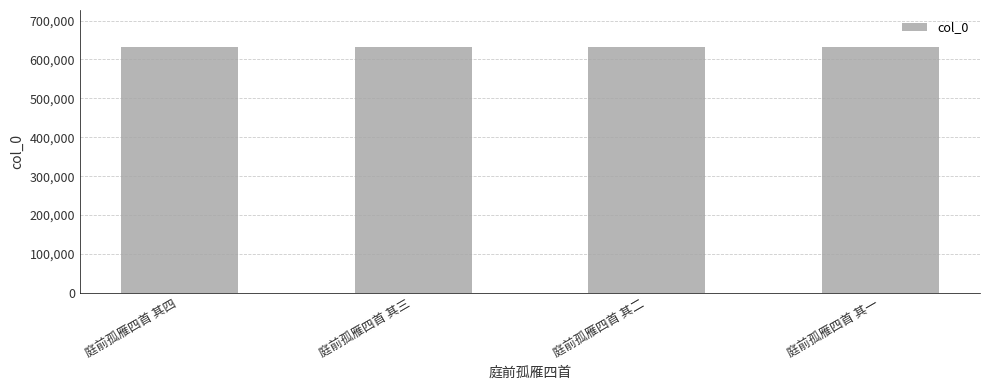

What is the approximate value at 庭前孤雁四首 其二?

632217